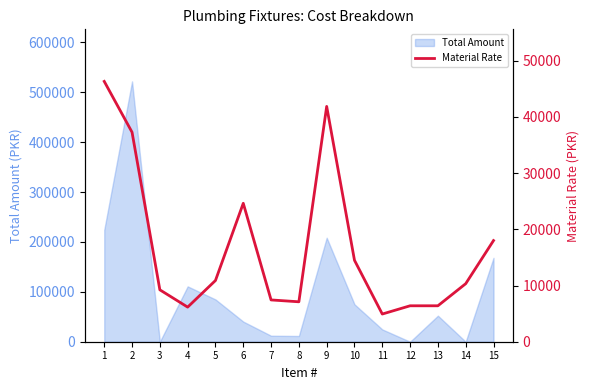

Reading right to left, what are all the values shown in this chart?

15=17993.0	14=10322.3	13=6392.2	12=6392.2	11=4924.4	10=14489.1	9=41857.4	8=7102.5	7=7433.9	6=24622.0	5=10890.5	4=6155.5	3=9233.2	2=37264.4	1=46305.0